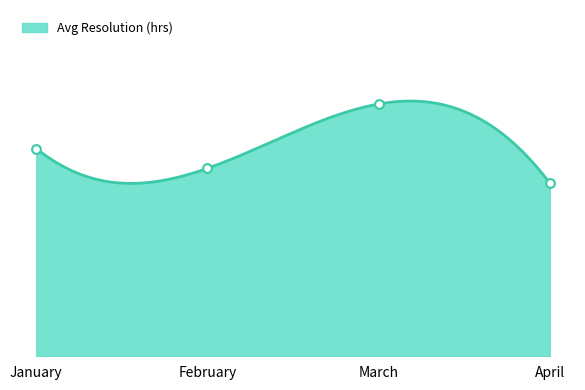

Approximately how many times larger is the value at February compared to April?

1.1